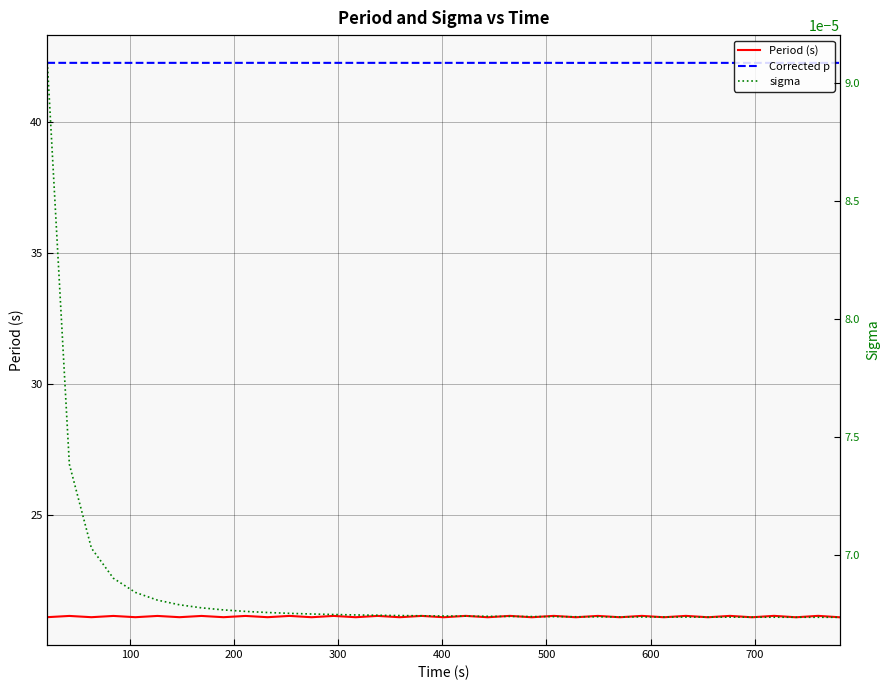

What are all the series names shown in the legend?

Period (s), Corrected p, sigma